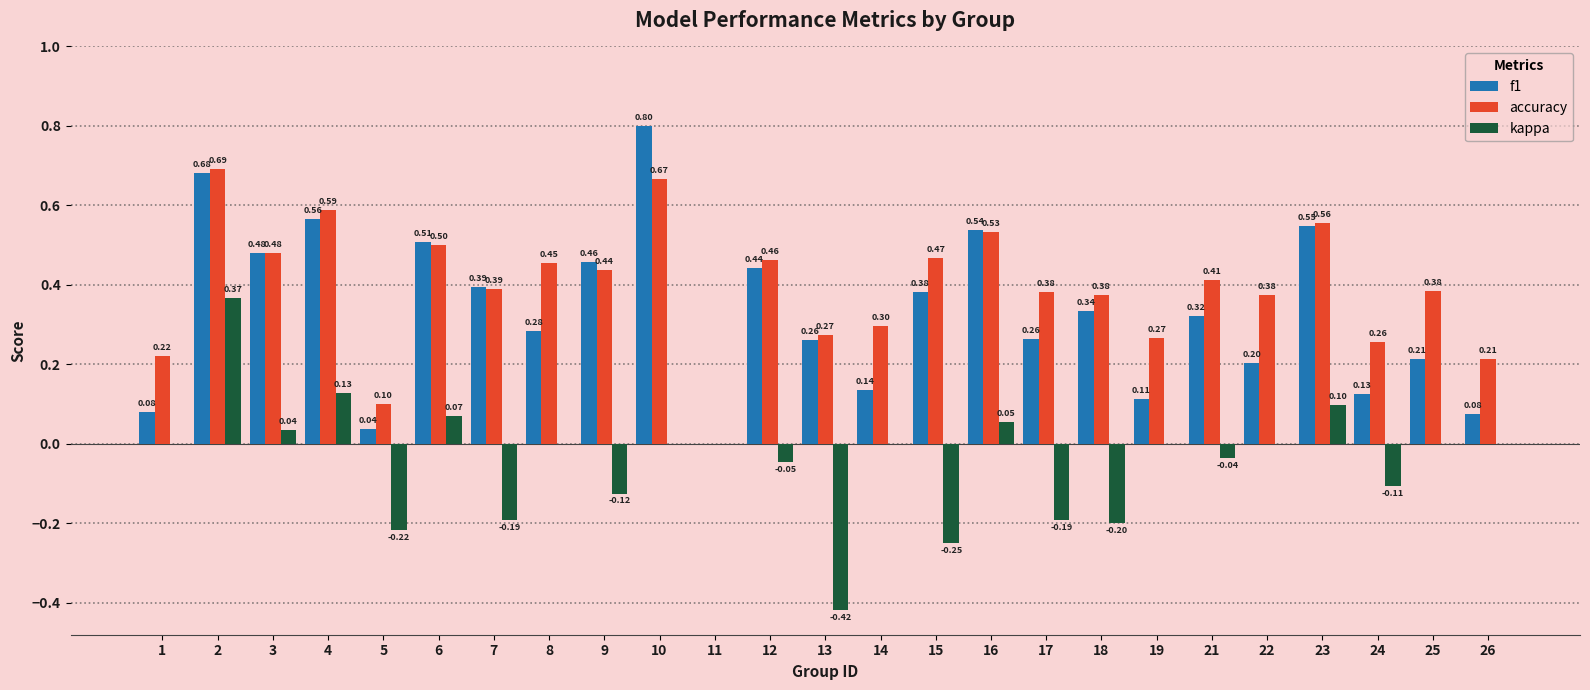

Between 1 and 4, which series saw the biggest shift?

f1